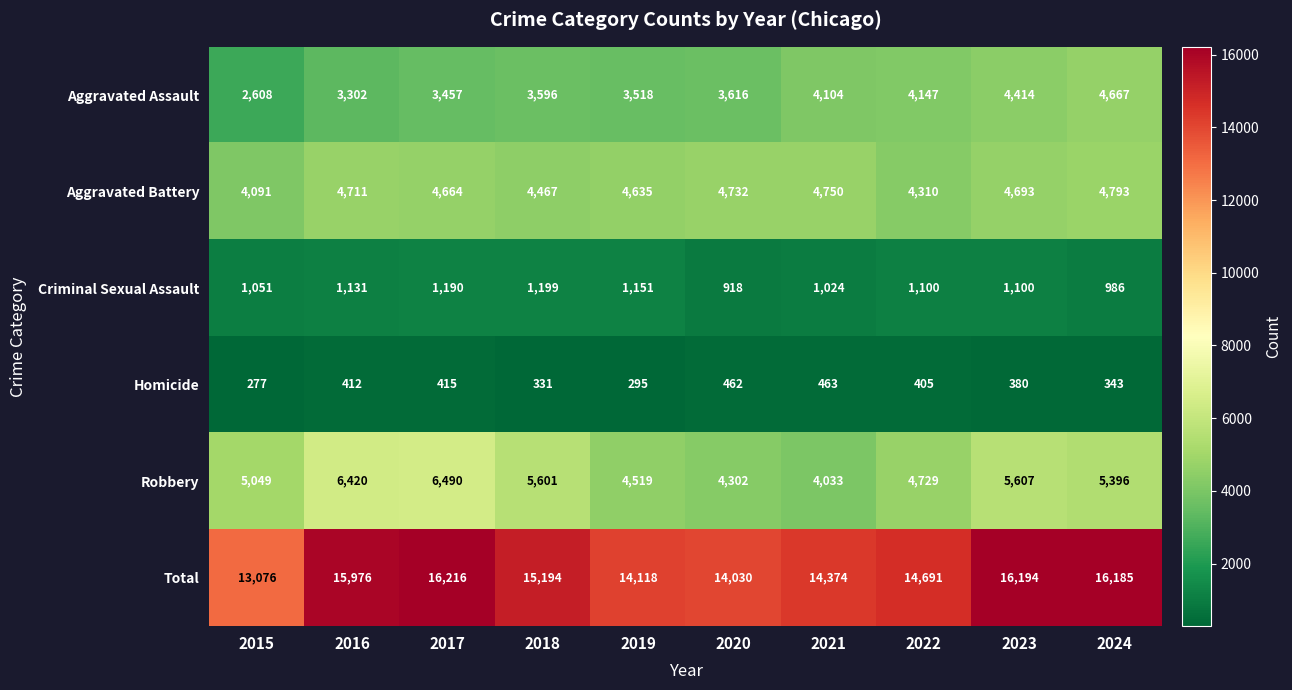

The Criminal Sexual Assault series shows 1889 at 2015. True or false?

False